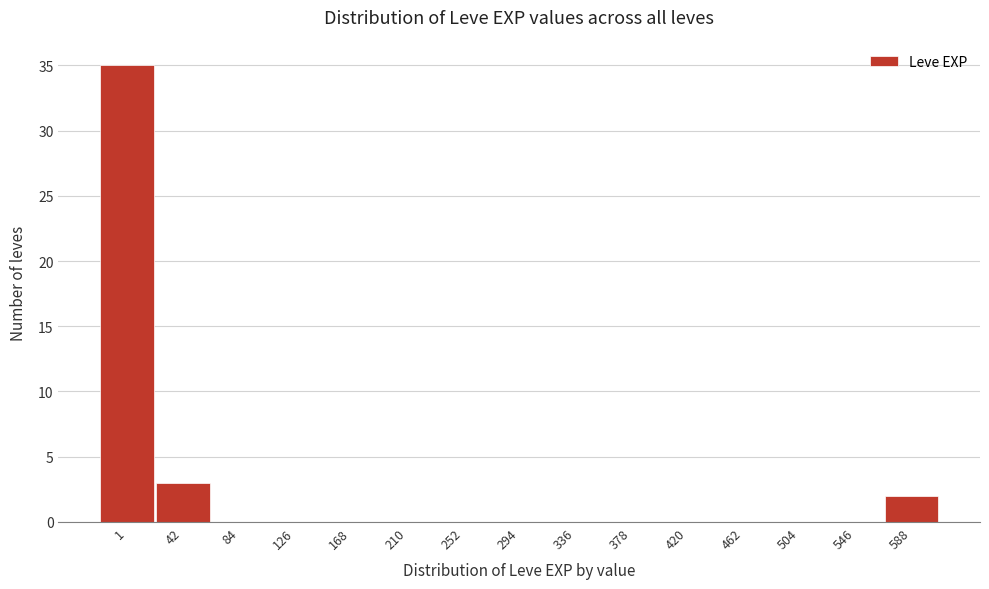

Reading left to right, extract all data points from this chart.

1=35	42=3	84=0	126=0	168=0	210=0	252=0	294=0	336=0	378=0	420=0	462=0	504=0	546=0	588=2